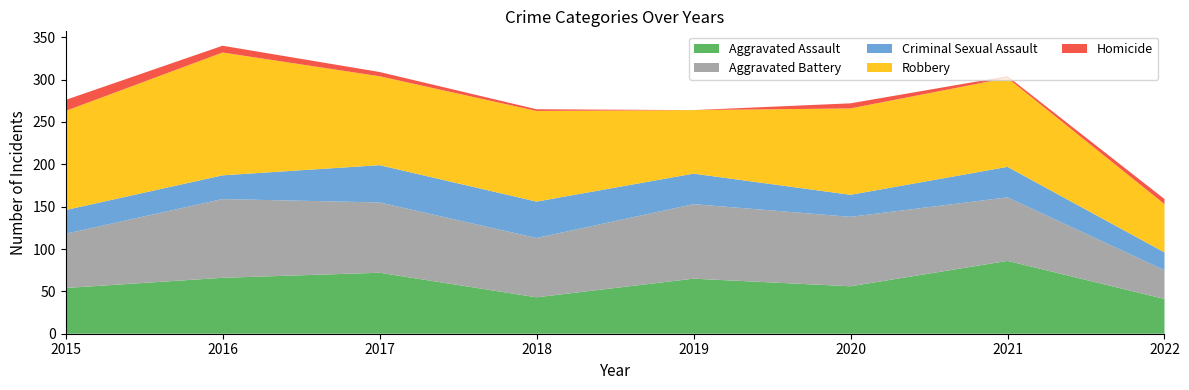

Reading left to right, extract all data points from this chart.

Aggravated Assault: 54	66	72	43	65	56	86	41
Aggravated Battery: 64	93	83	70	88	82	75	34
Criminal Sexual Assault: 28	28	44	43	36	26	36	21
Robbery: 117	145	105	107	75	102	105	57
Homicide: 13	8	5	2	0	6	2	6